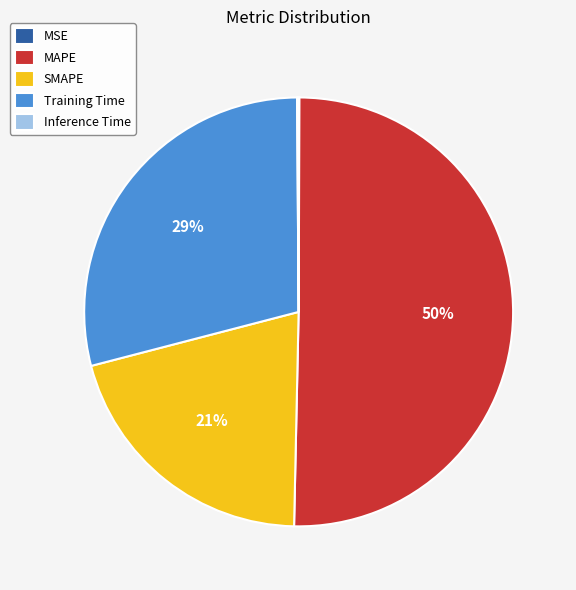

The MAPE slice represents 50% of the pie. True or false?

True